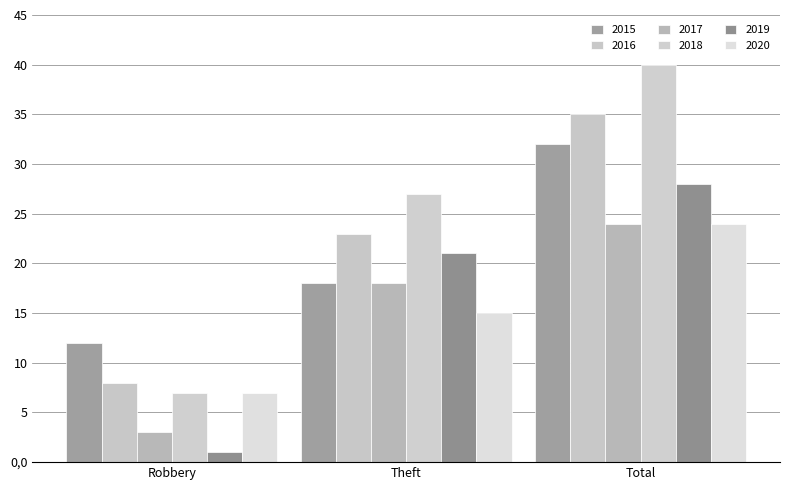

Rank the categories by 2020 value from lowest to highest.

Robbery, Theft, Total